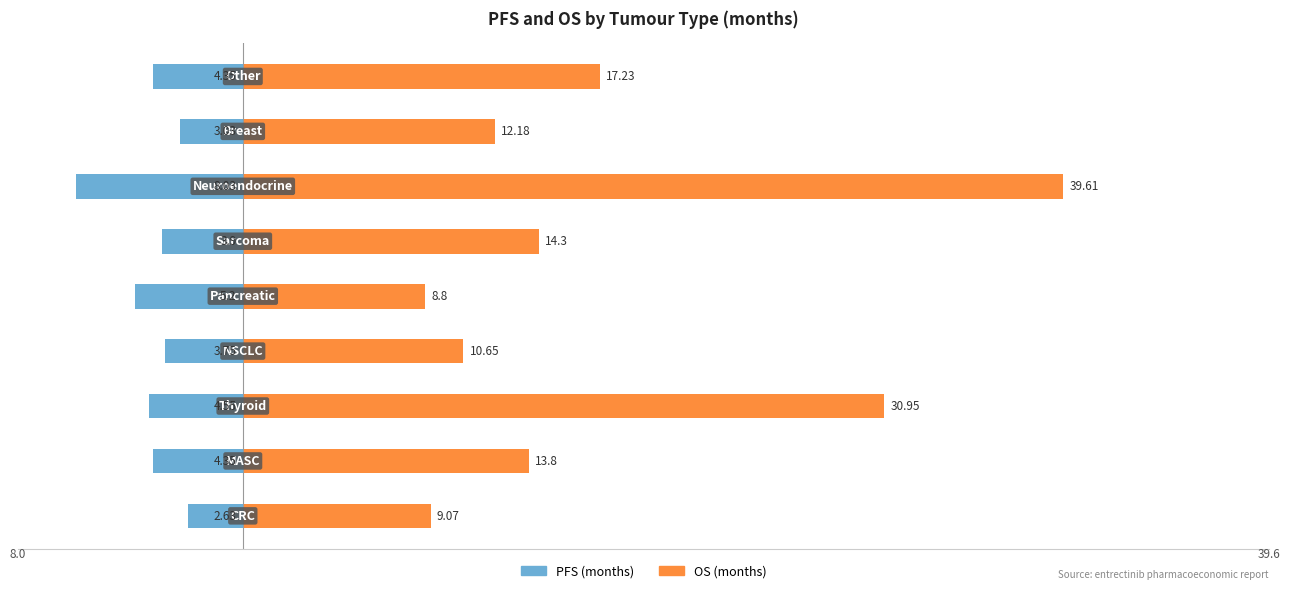

Reading left to right, transcribe all the data shown in this chart.

PFS: -2.6	-4.3	-4.5	-3.8	-5.2	-3.9	-8.0	-3.0	-4.3
OS: 9.1	13.8	30.9	10.7	8.8	14.3	39.6	12.2	17.2